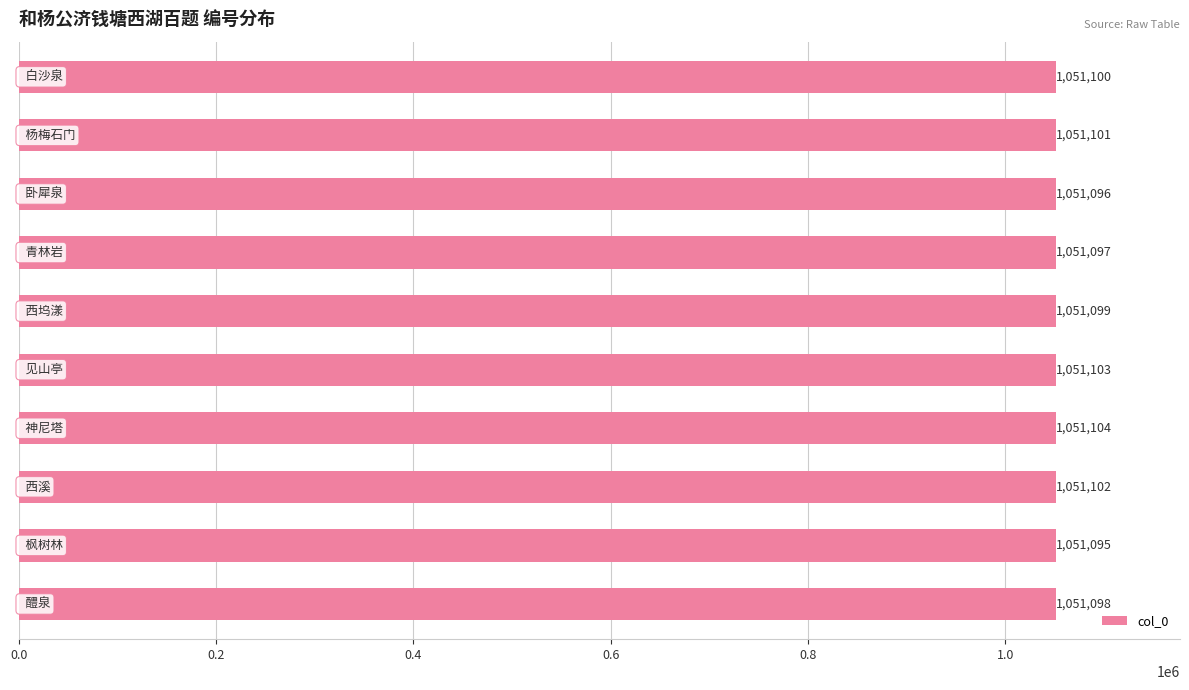

What is the average value?

1051100